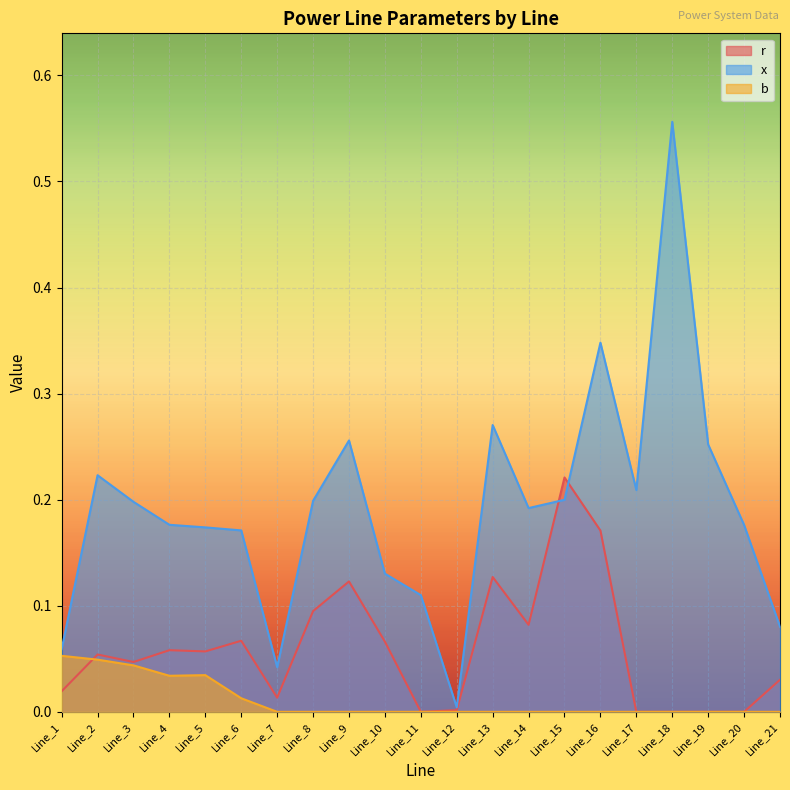

In b, how many points are higher than both neighbors (excluding endpoints)?

1